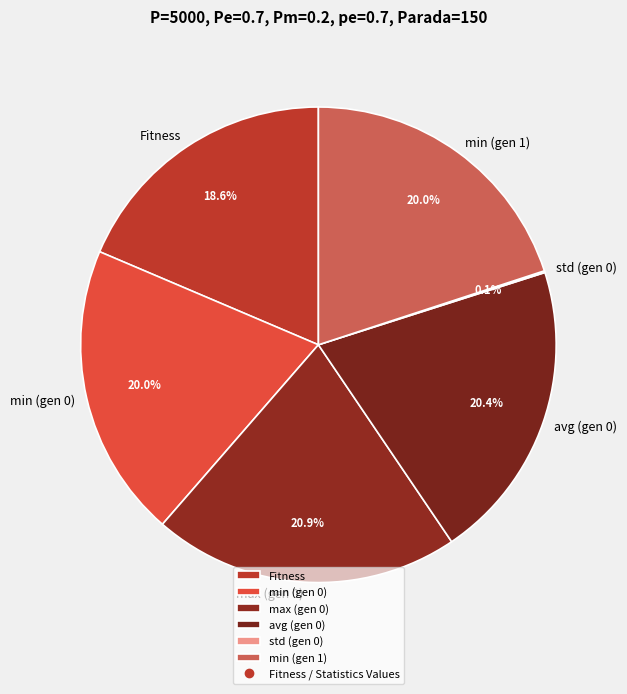

To the nearest percent, what portion does min (gen 1) represent?

20%